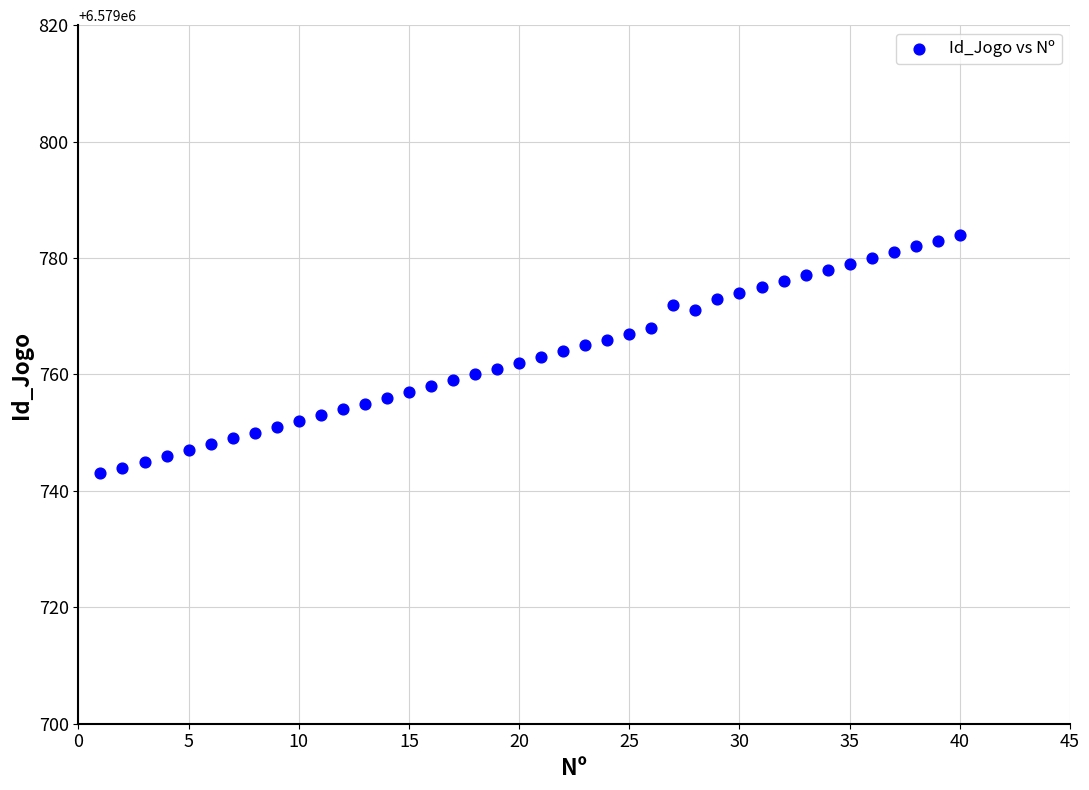

What is the range of Y values (max minus min)?

41